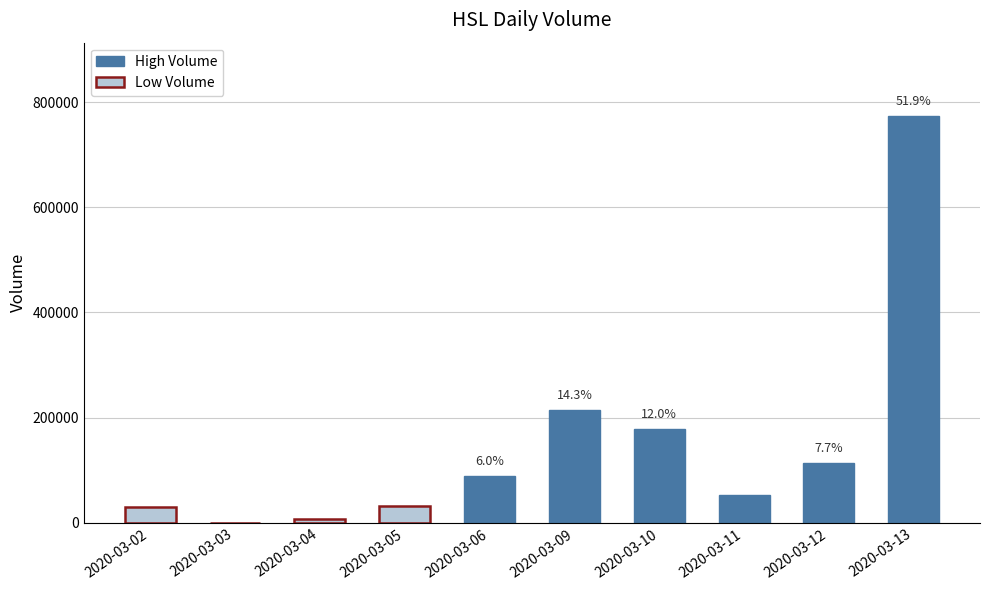

Which has a higher value, 2020-03-12 or 2020-03-11?

2020-03-12